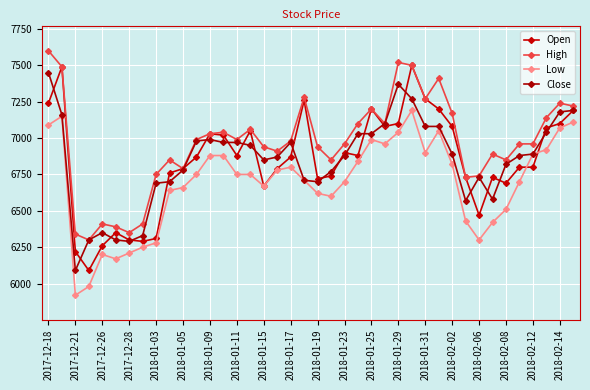

Is this an area chart (filled region under the line)?

No